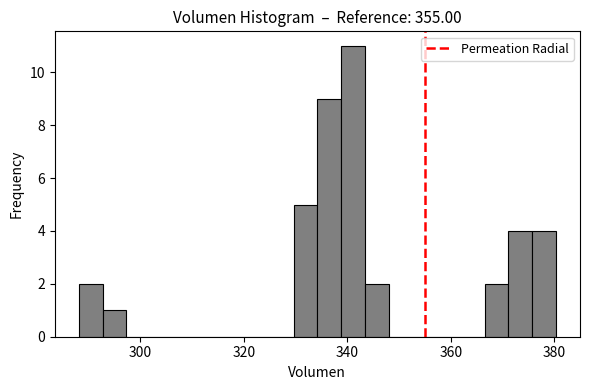

Around what value on the x-axis is the tallest bar? Give the approximate position of its centre, as read against the axis.

342